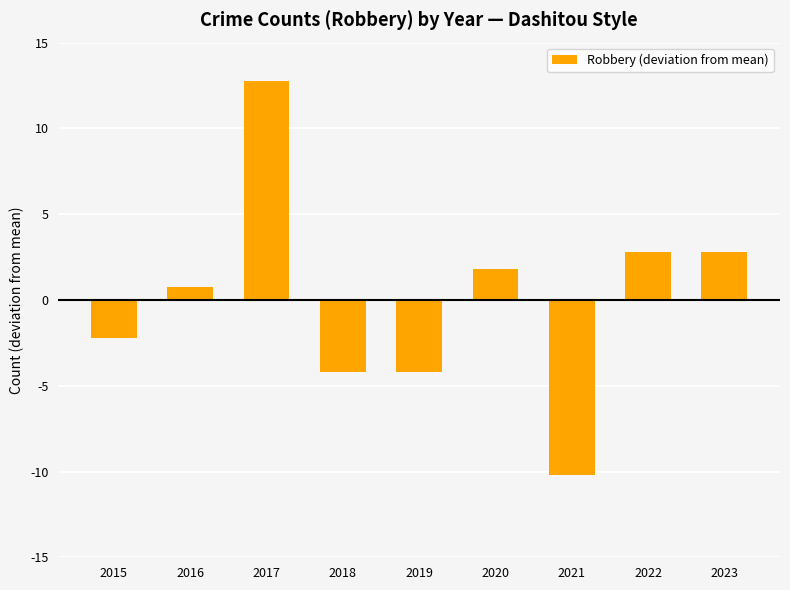

What is the sum of the values at 2023 and 2015?

0.6